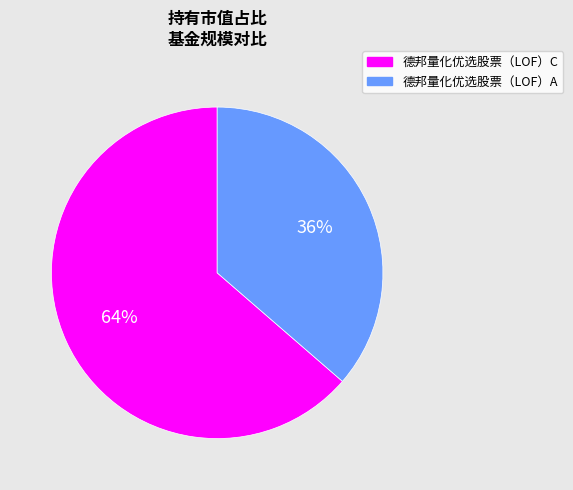

Count the number of slices in the pie.

2